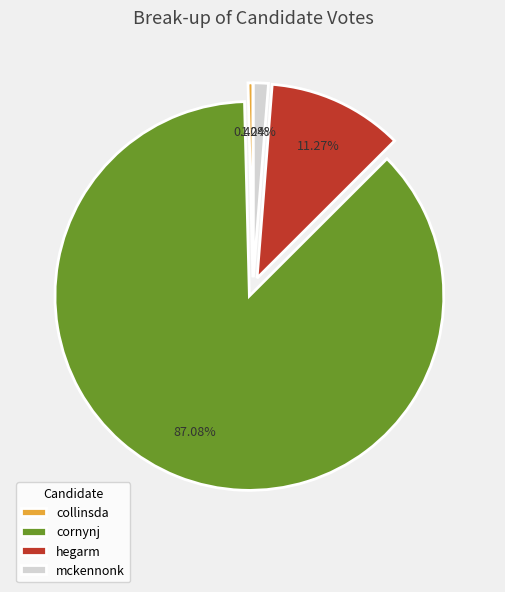

To the nearest percent, what is the difference between the mckennonk and collinsda slice percentages?

1%